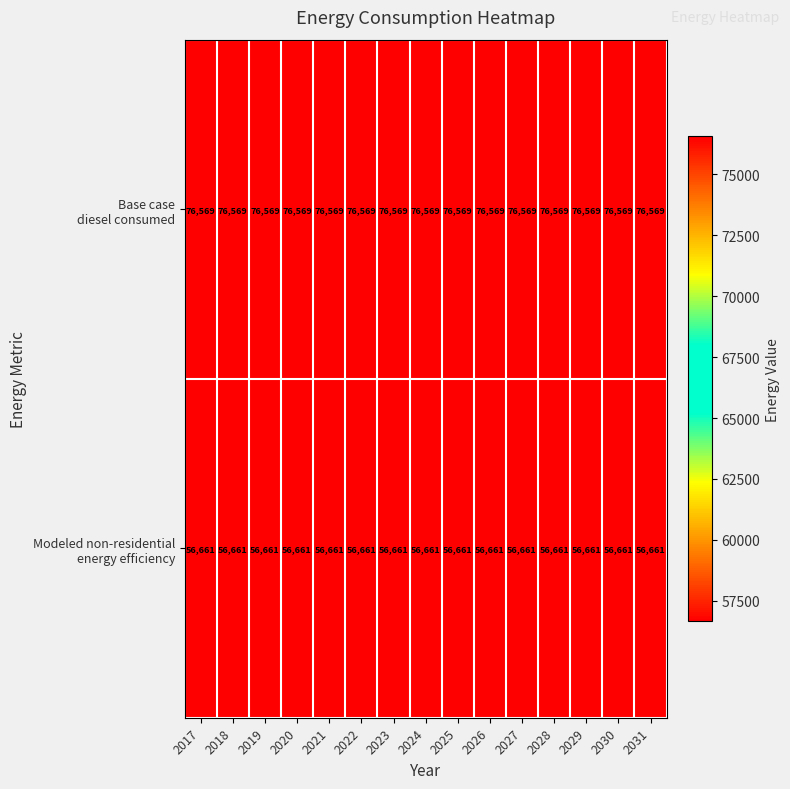

What is the maximum value shown in the chart?

76569